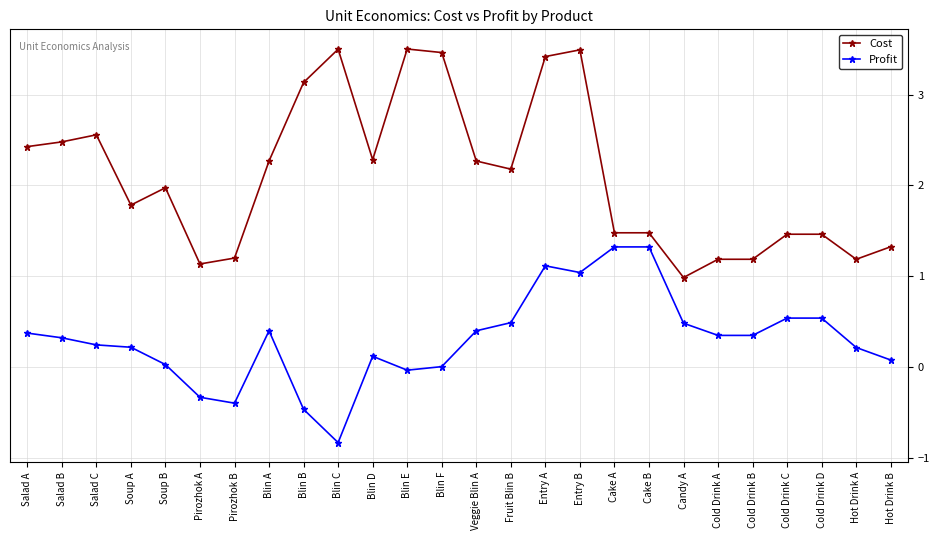

The Cost series shows 1.0 at Cake A. True or false?

False